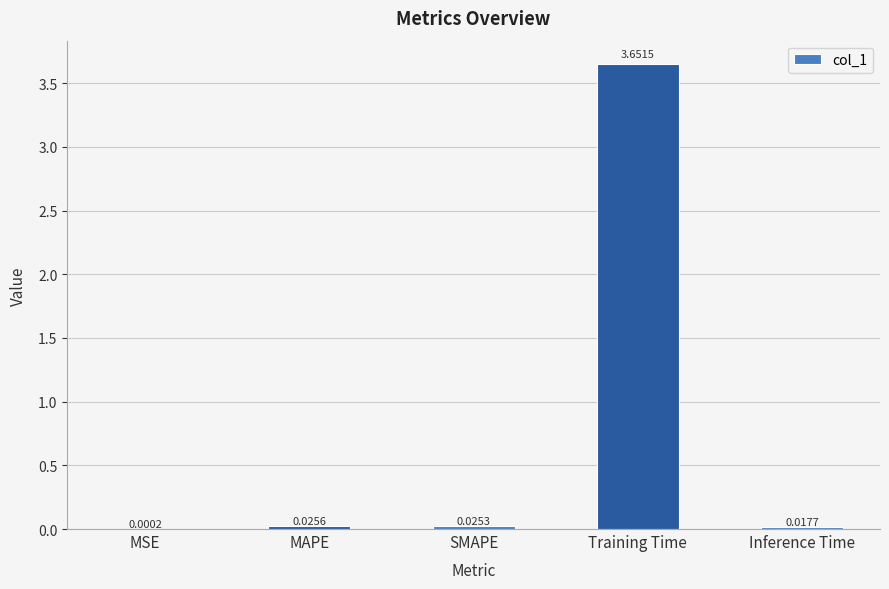

At which category does the chart reach its peak across all series?

Training Time